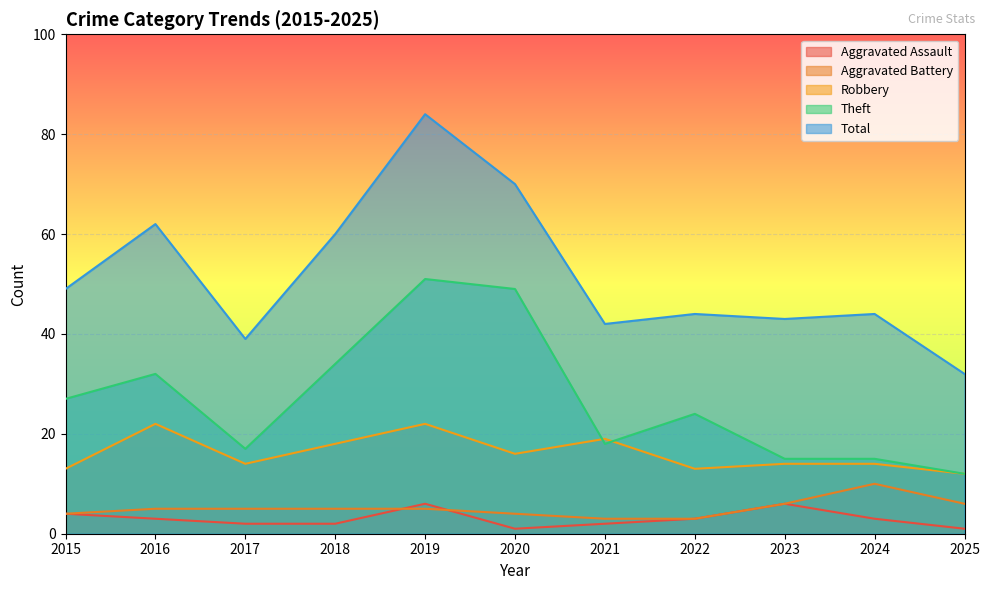

Where is the first local minimum for Aggravated Assault?

2020